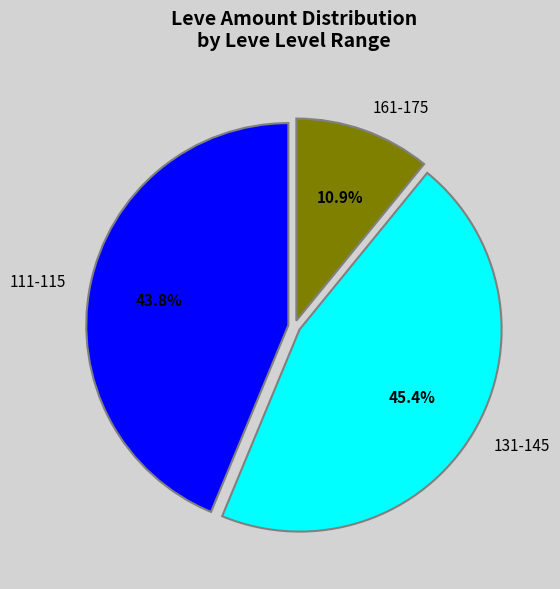

Is there a majority slice in this chart?

No